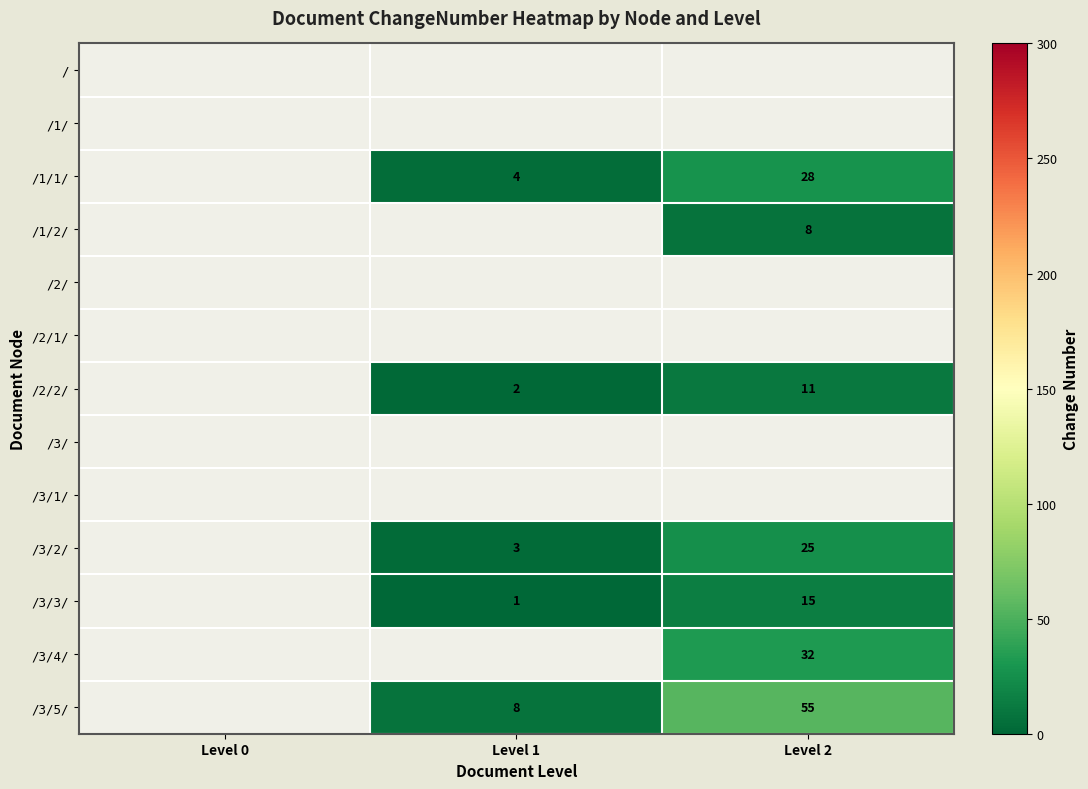

True or false: /3/3/ has a value of 15 at Level 2.

True